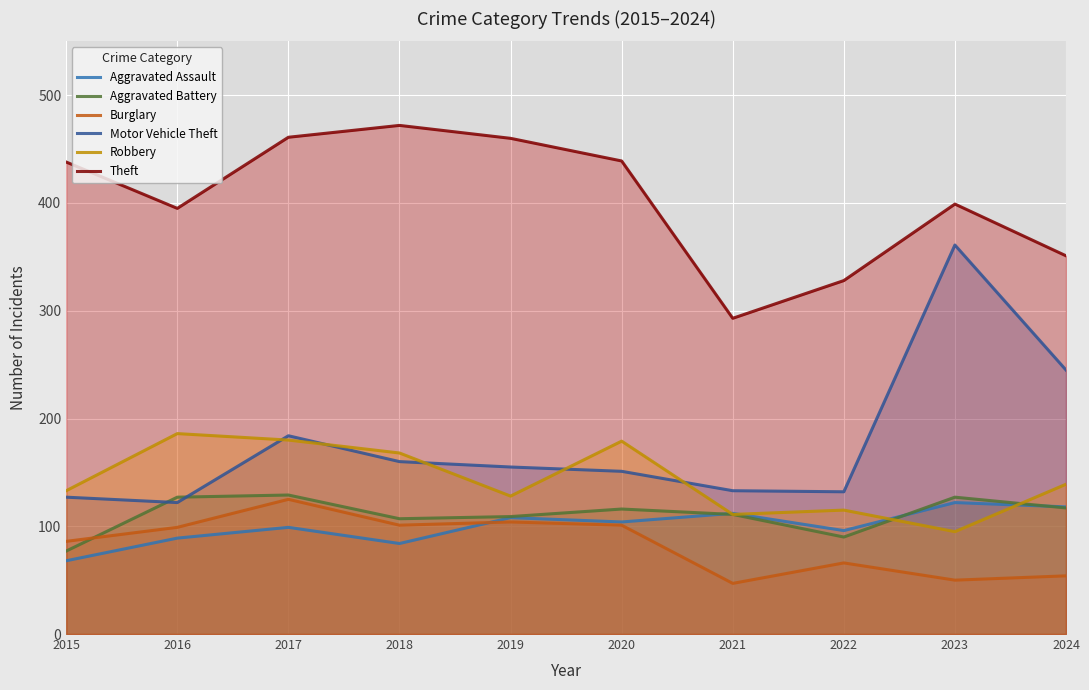

What is the value of the Aggravated Battery point at the 7th from the left?

111